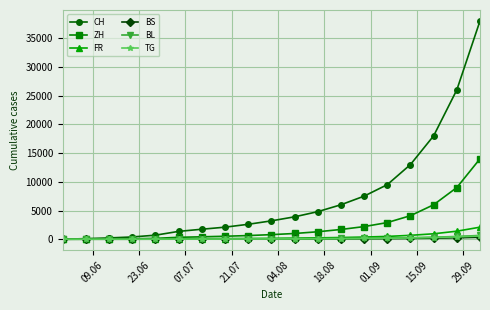

Which series has the largest range (max minus min)?

CH